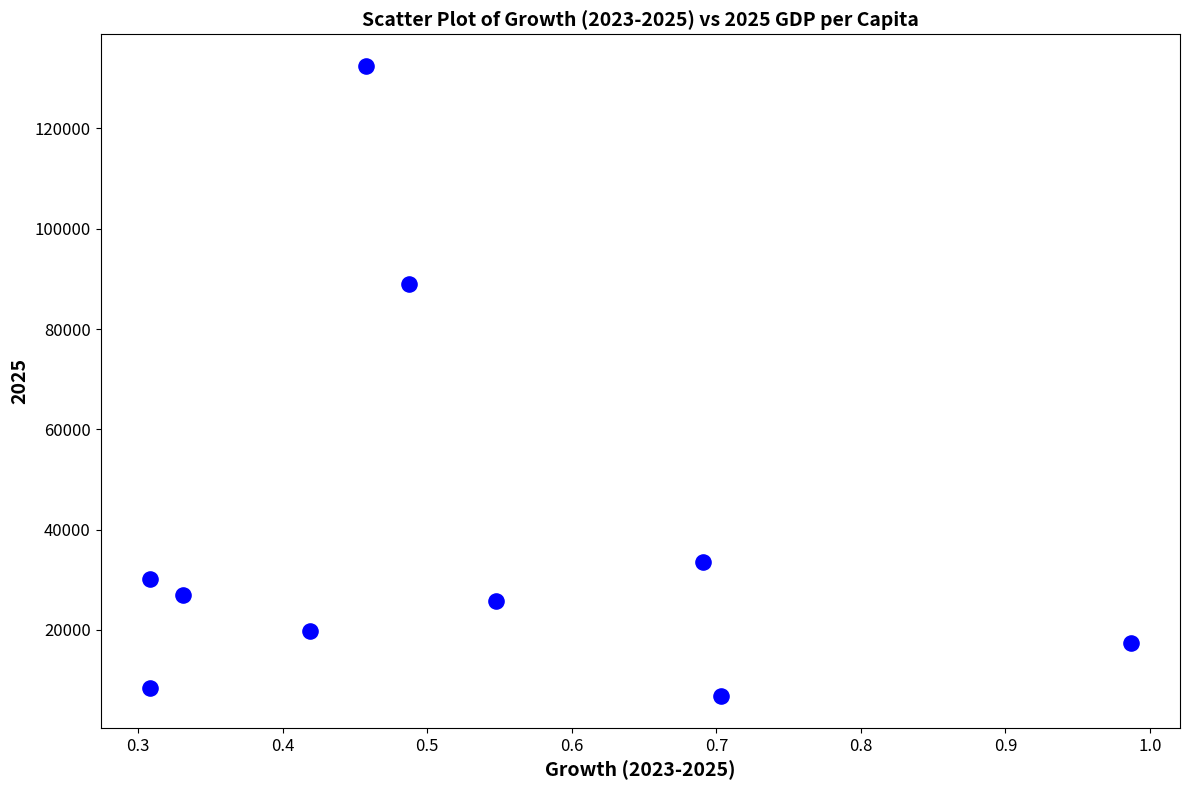

What Y value in the scatter plot is closest to 69614?

89054